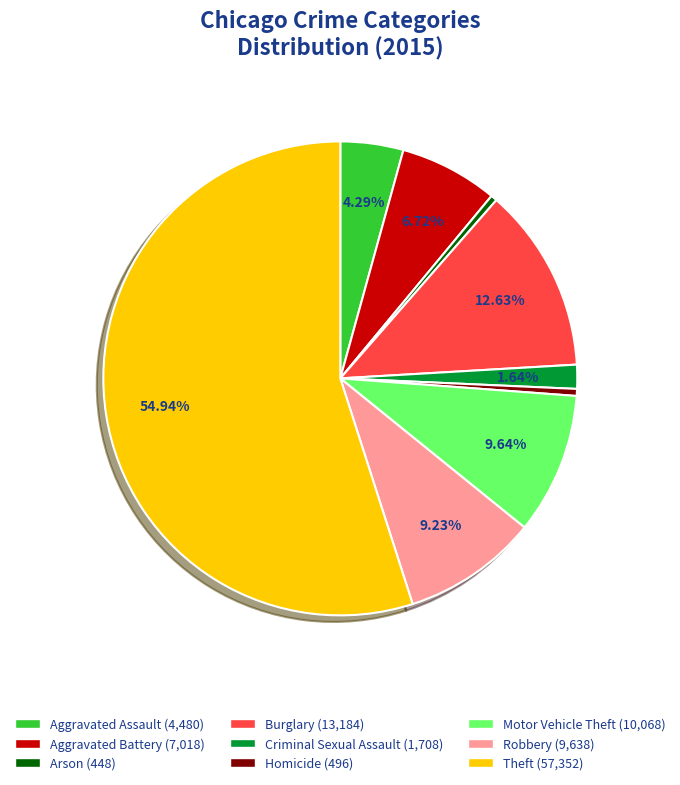

Which slice represents more than half of the pie?

Theft